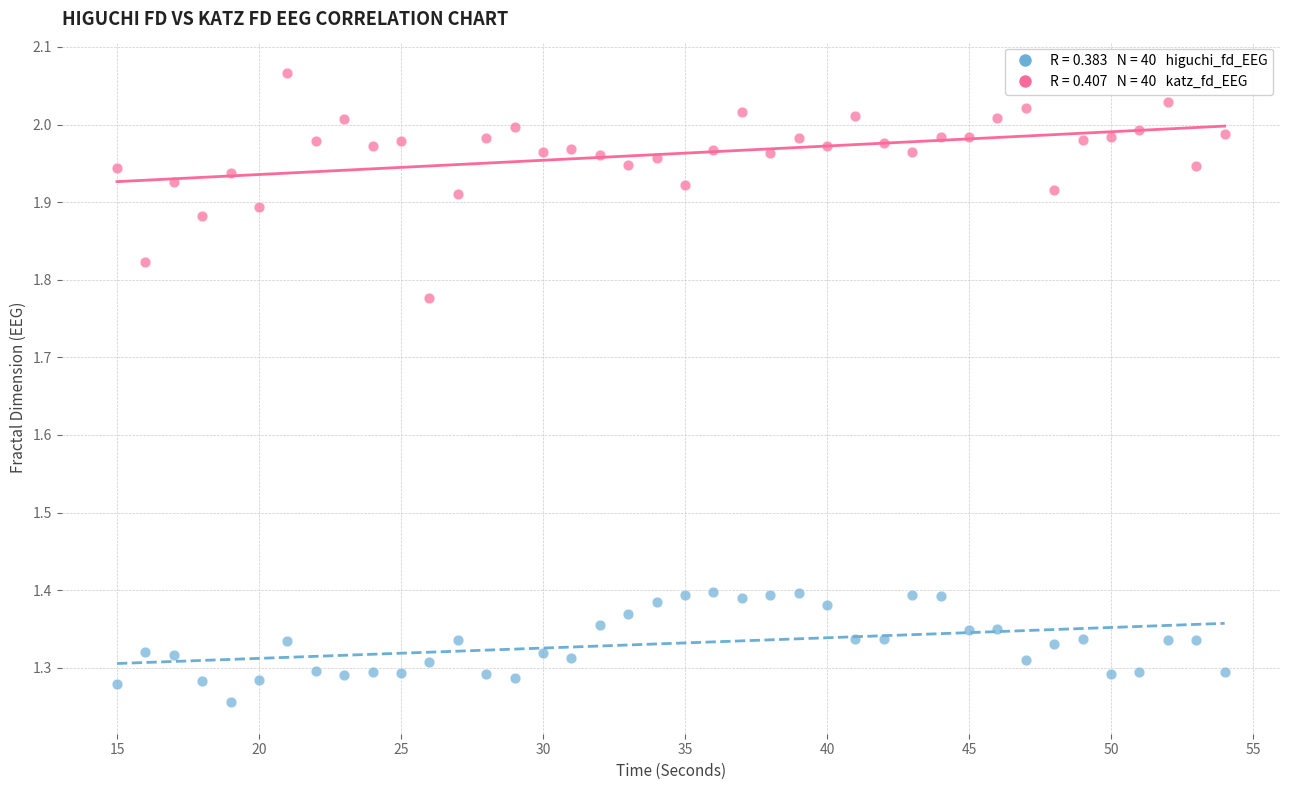

Across all data points, what is the range of X values (max minus min)?

39.0